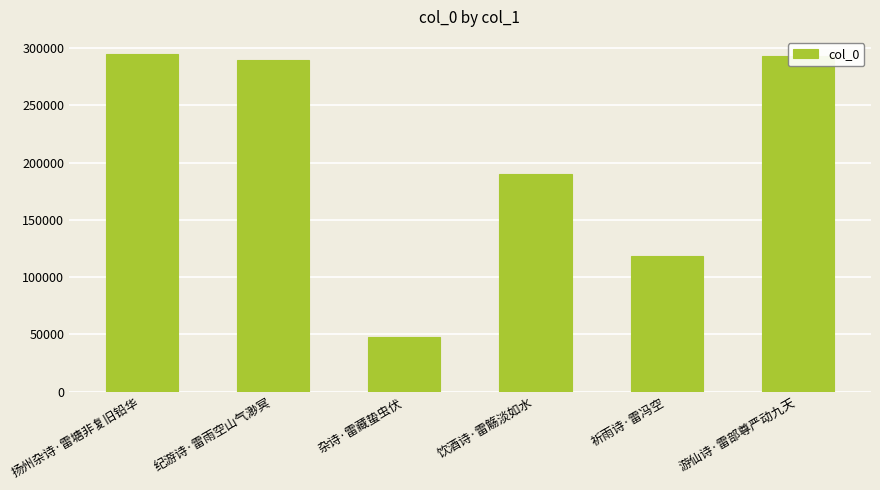

Is it true that the value at 杂诗·雷藏蛰虫伏 is 66915?

False